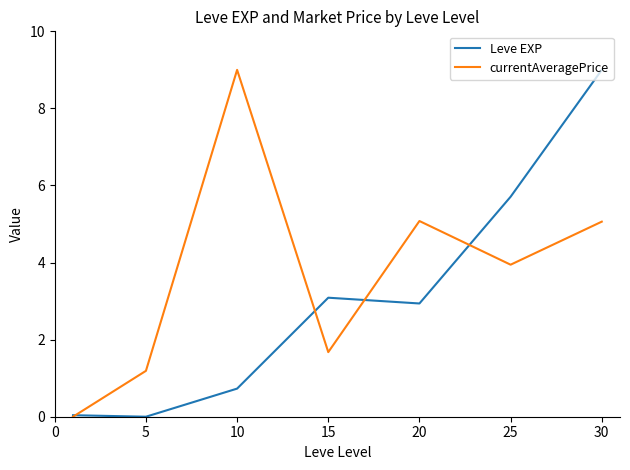

Does the chart have visible grid lines?

No